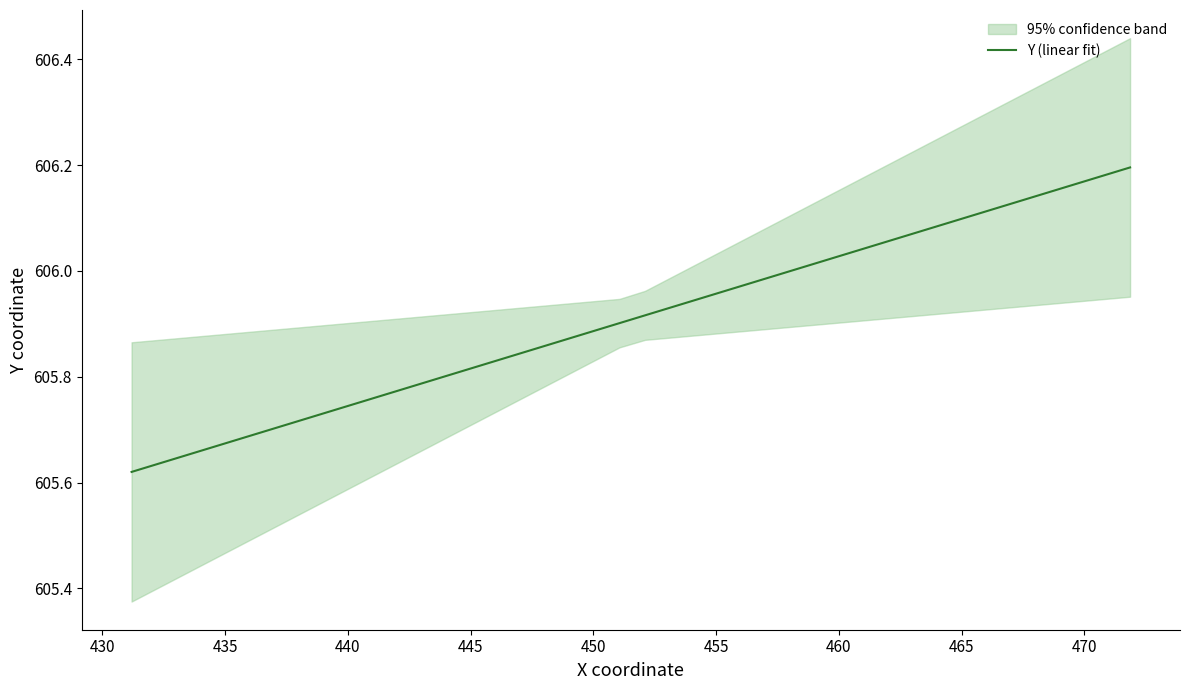

What is the minimum value shown in the chart?

605.6